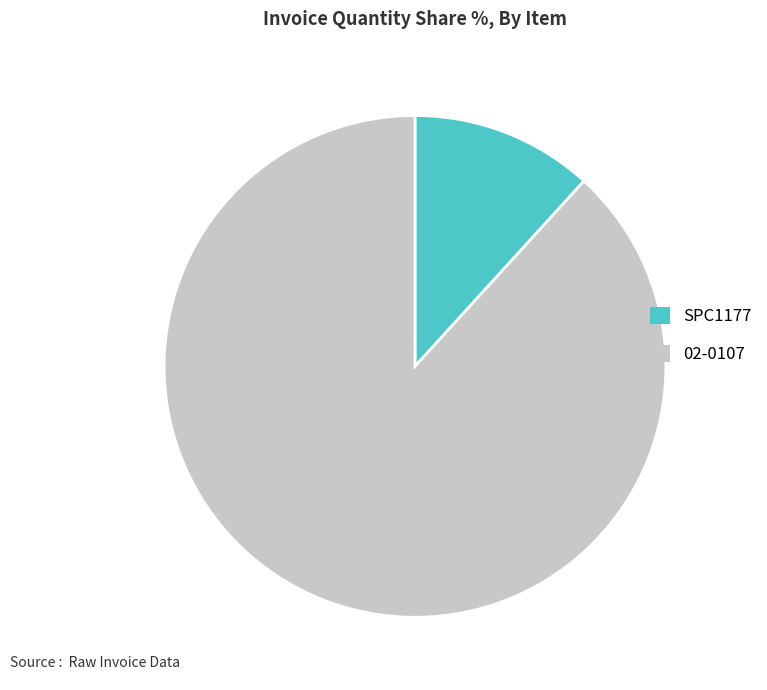

Combined, do 02-0107 and SPC1177 account for over 50%?

Yes